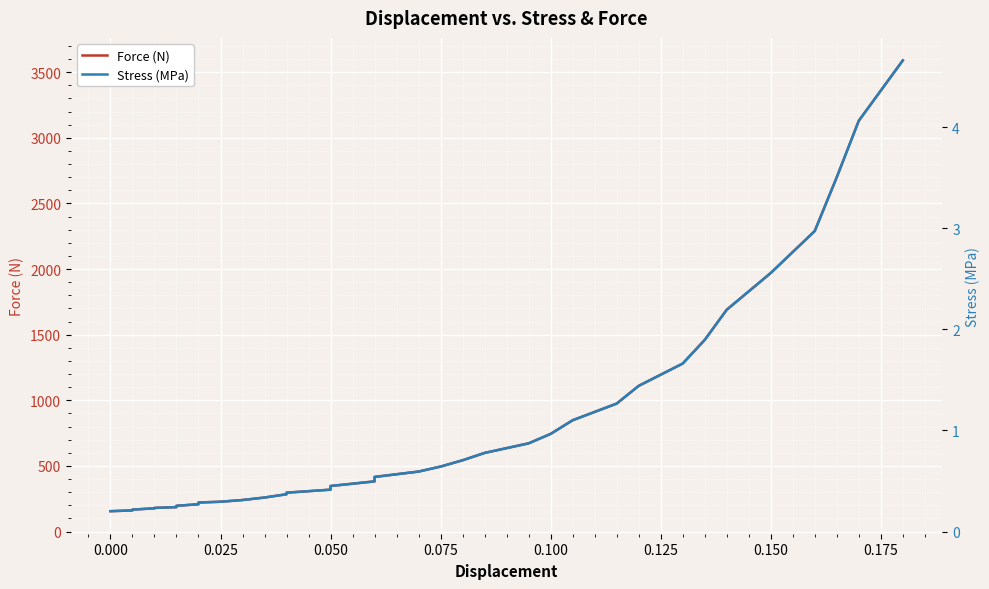

What is the label of the 33rd point from the right?

0.025